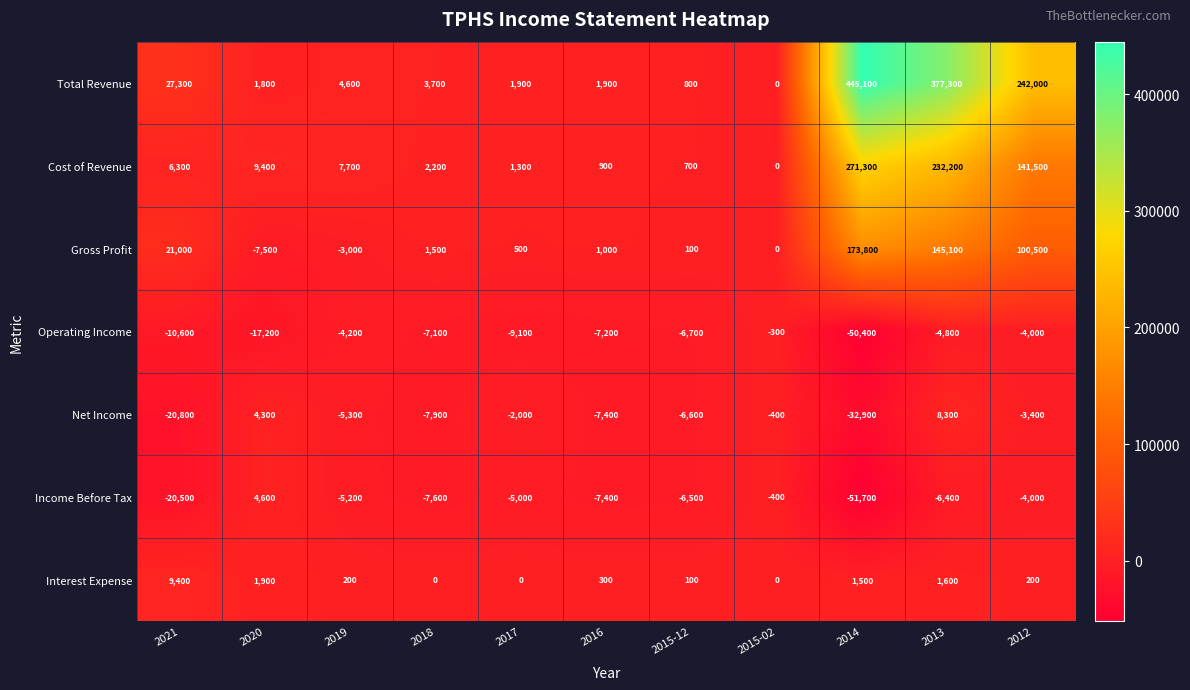

Where is Operating Income nearest to the value -25350?

2020